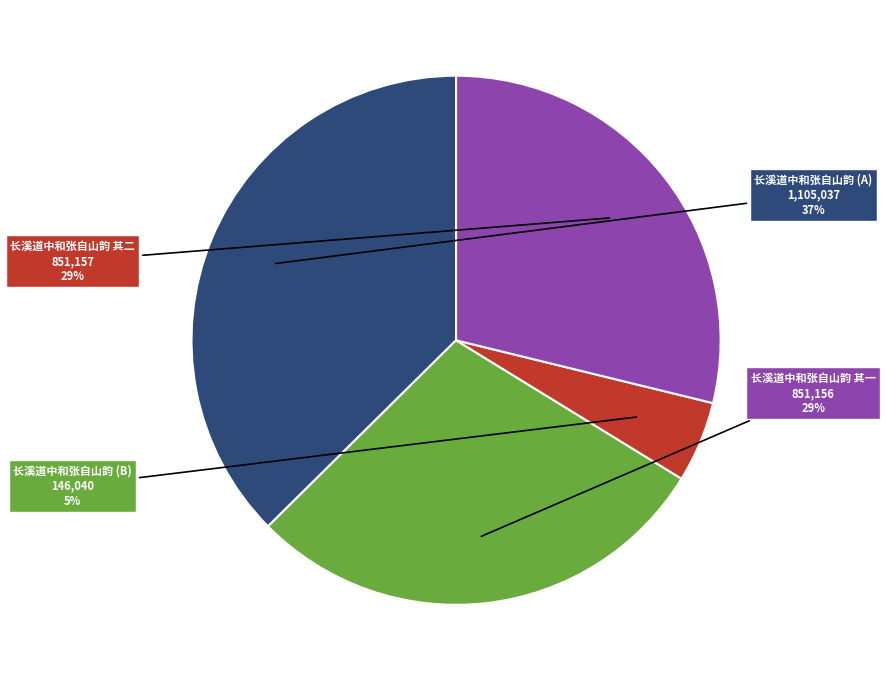

To the nearest percent, what is the average slice percentage?

25%